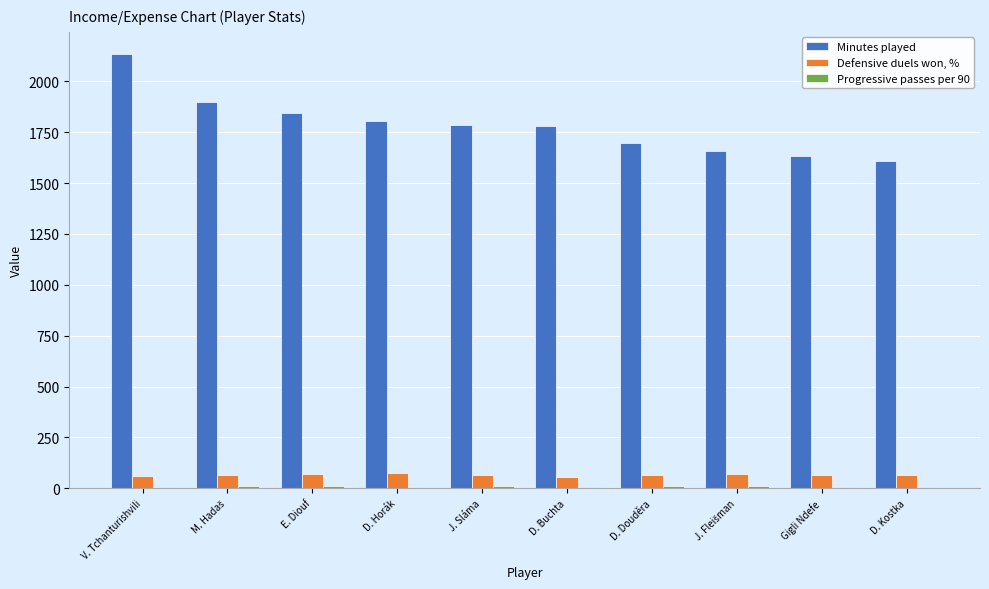

The Defensive duels won, % series shows 68.8 at E. Diouf. True or false?

True